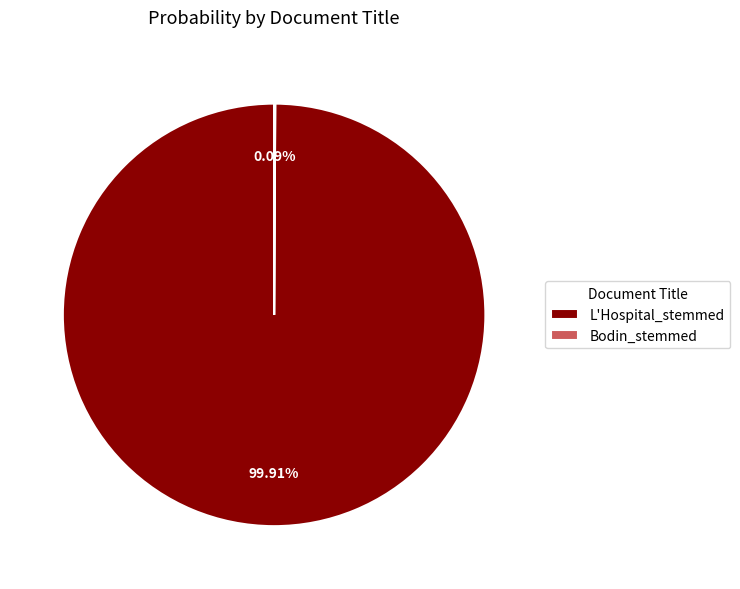

Which category has the biggest portion of the pie?

L'Hospital_stemmed